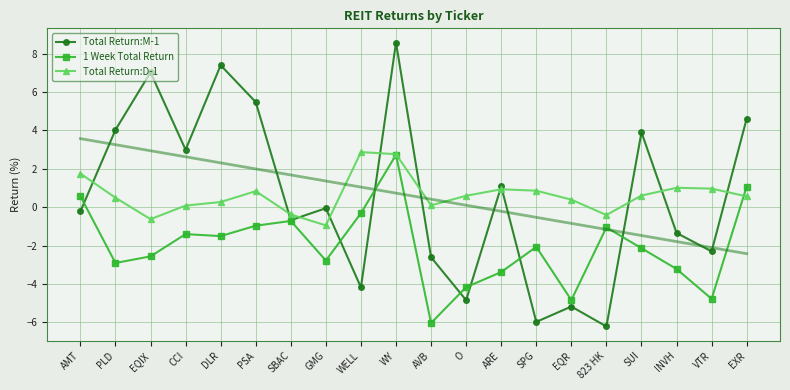

What is the difference between the highest and lowest values at SPG?

6.8